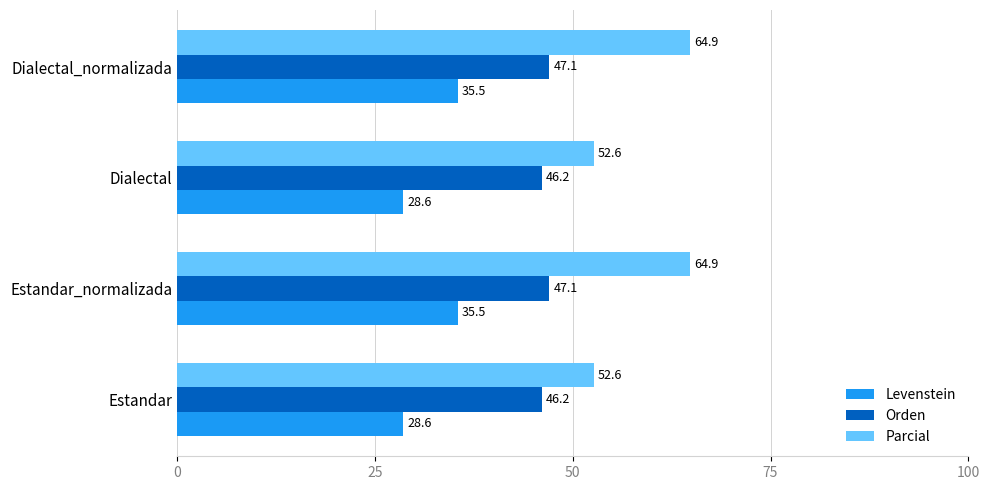

Rank the series by their maximum value, from lowest to highest.

Levenstein, Orden, Parcial